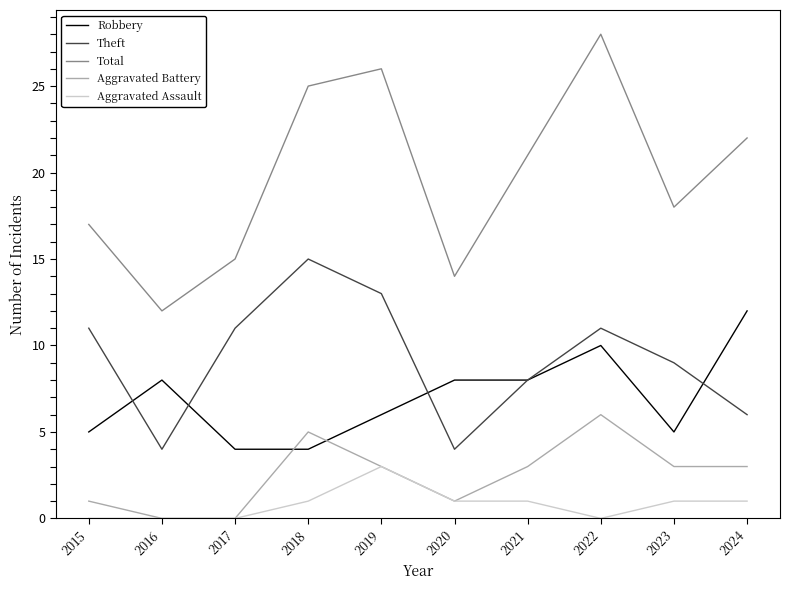

True or false: Total and Aggravated Assault cross at least once.

False